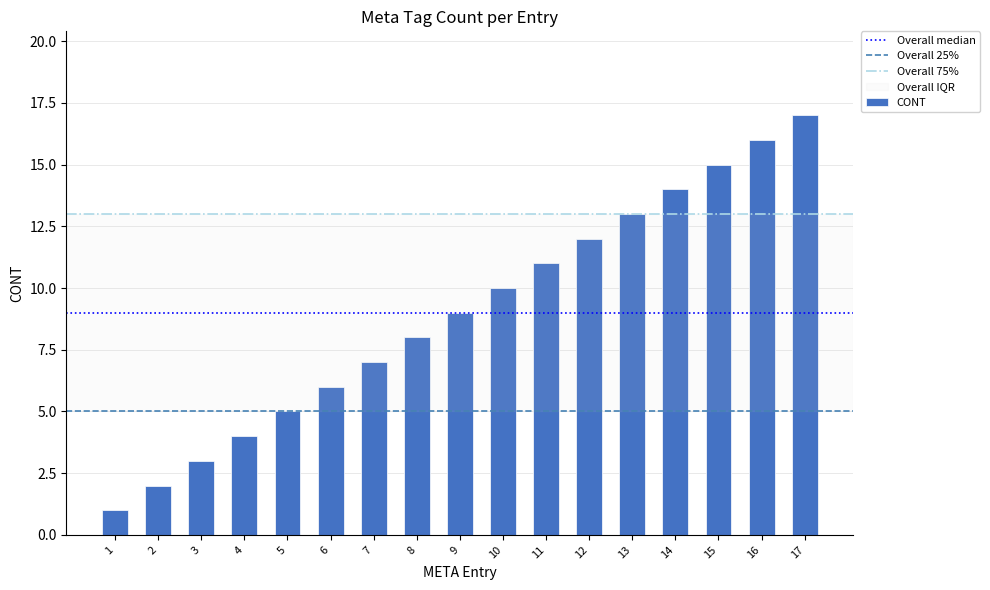

Is it true that the value at 11 is 11?

True